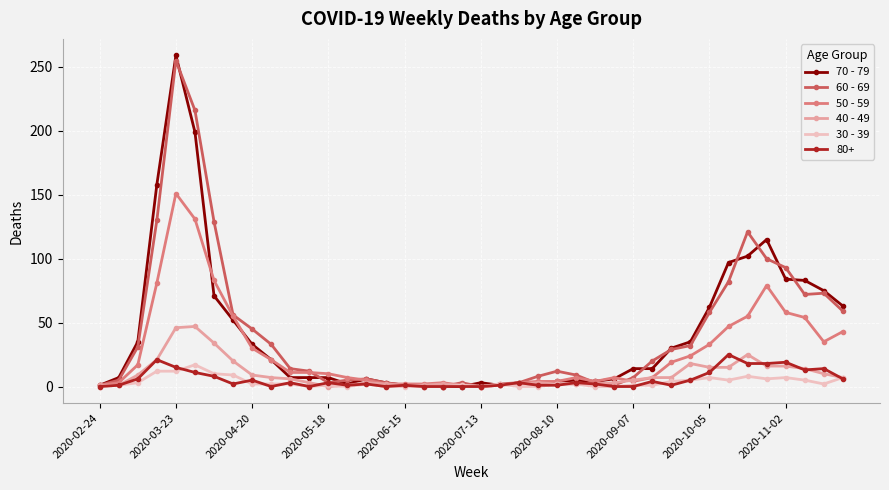

How many categories are shown in the chart?

40